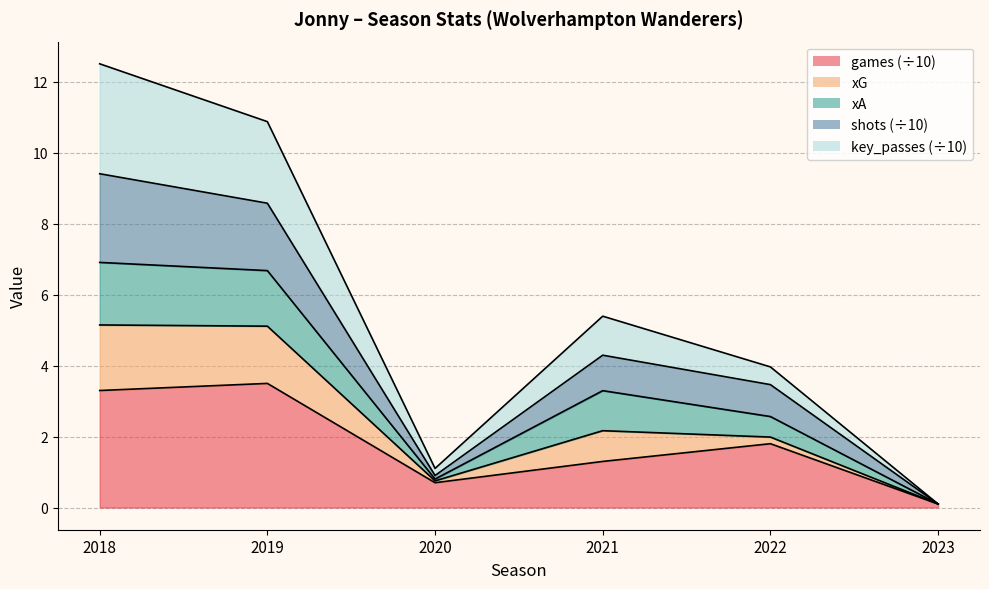

True or false: games has more than 2 points higher than both neighbors.

False